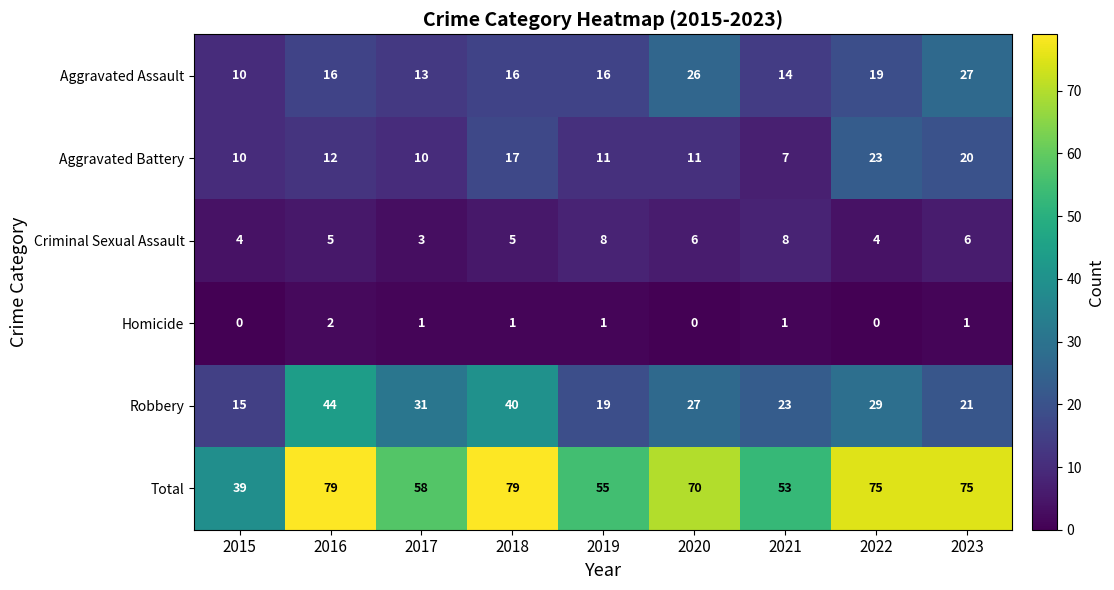

What is the maximum value shown in the chart?

79